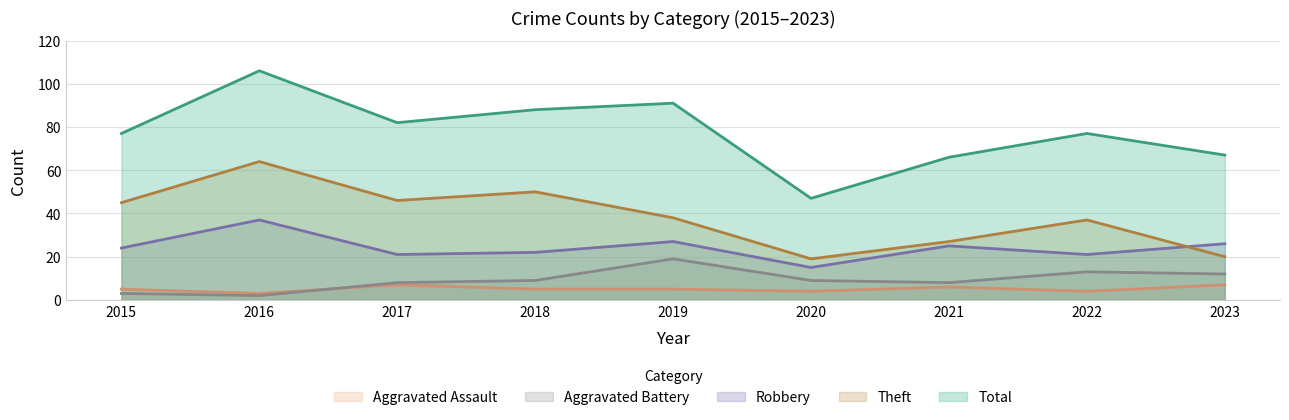

Does the chart have visible grid lines?

Yes